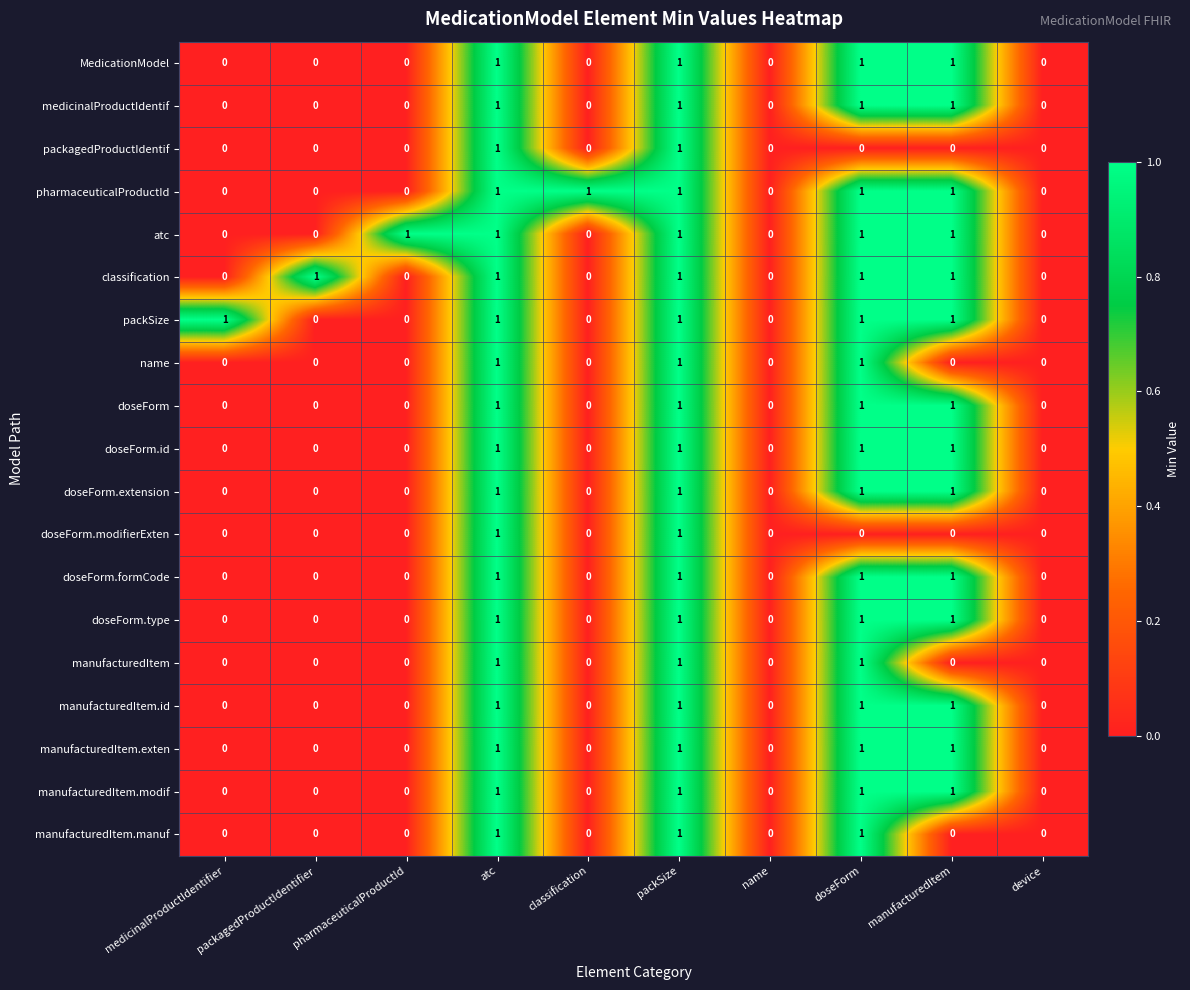

How many atc values are between 0 and 1?

10